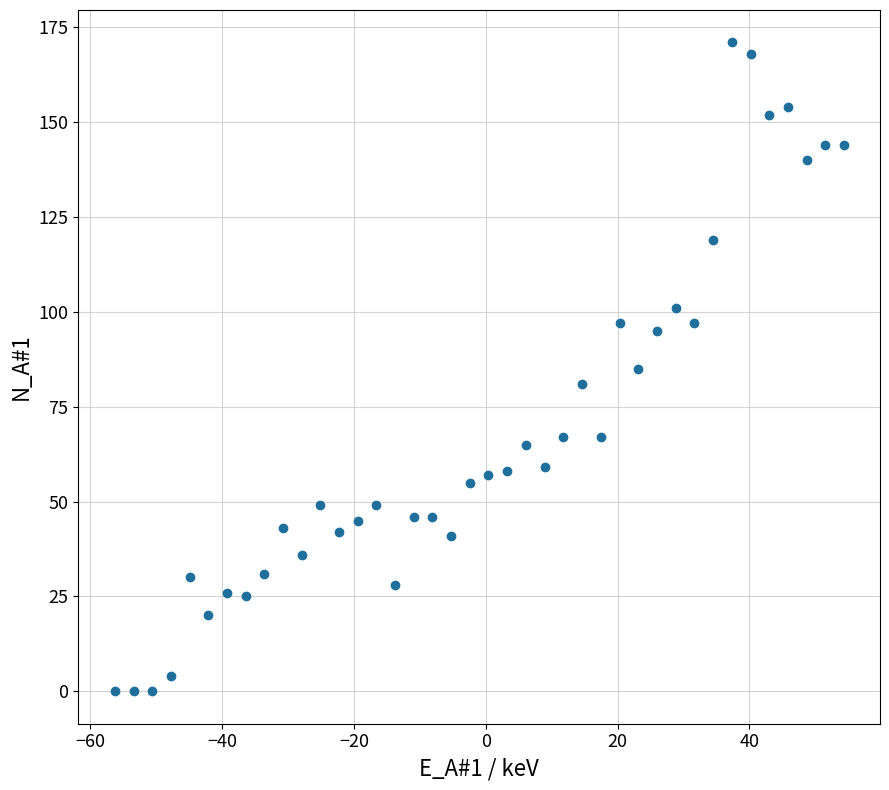

What is the range of Y values (max minus min)?

171